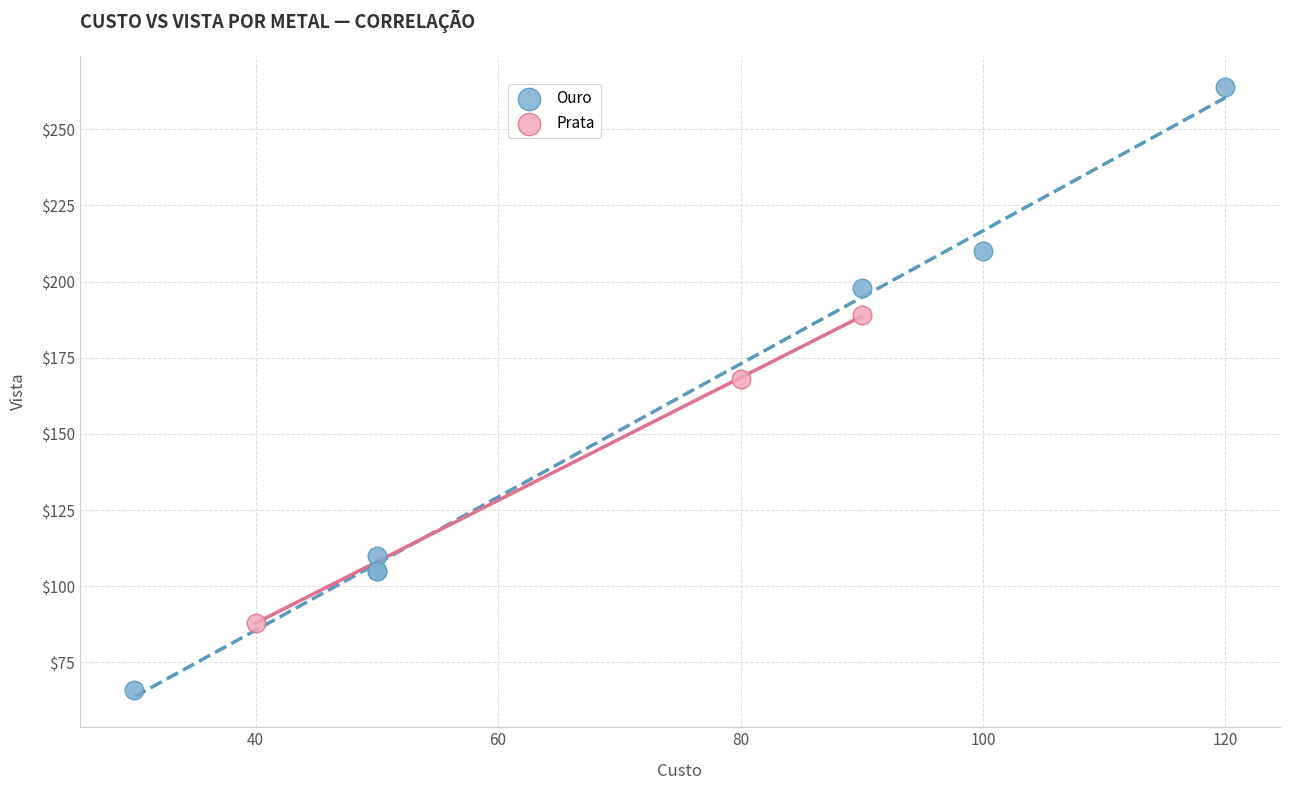

Which series has the largest Y range (max minus min)?

Ouro